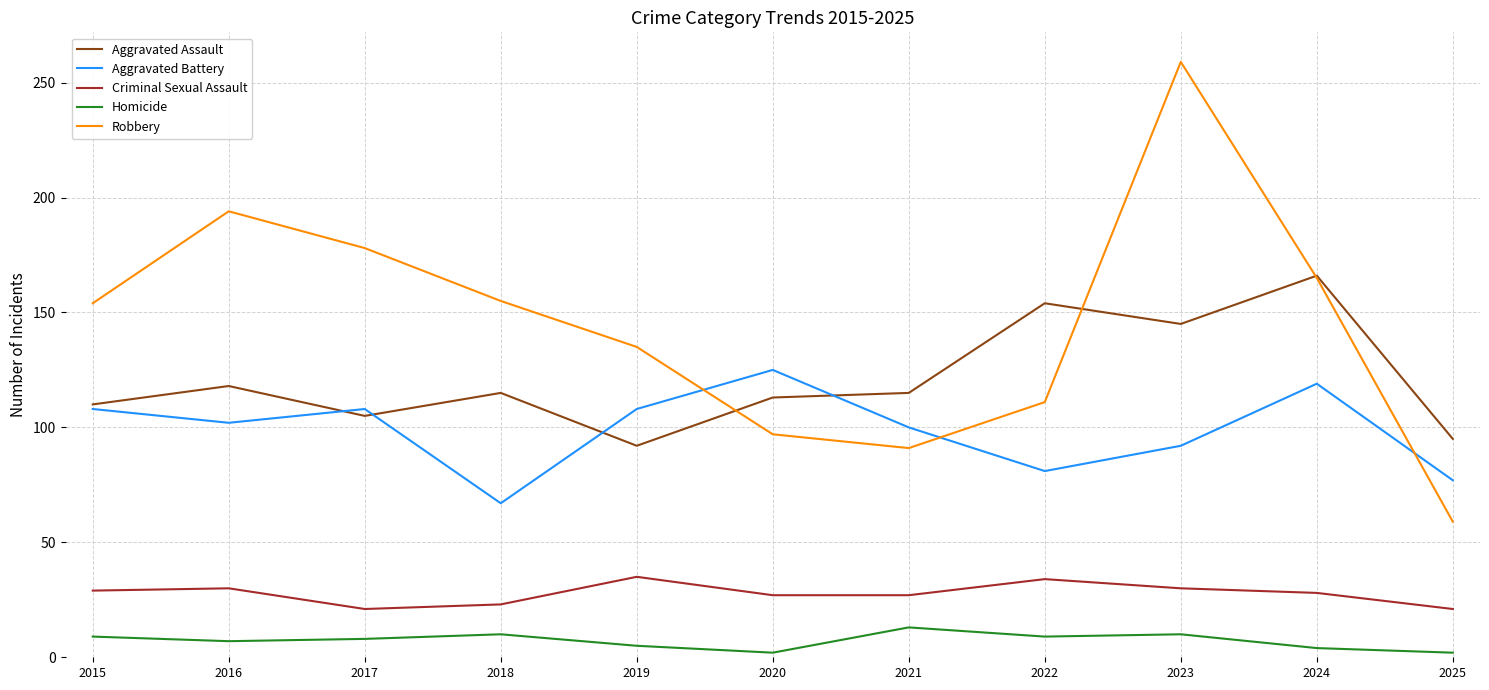

What is the sum of the Robbery values at 2016 and 2020?

291